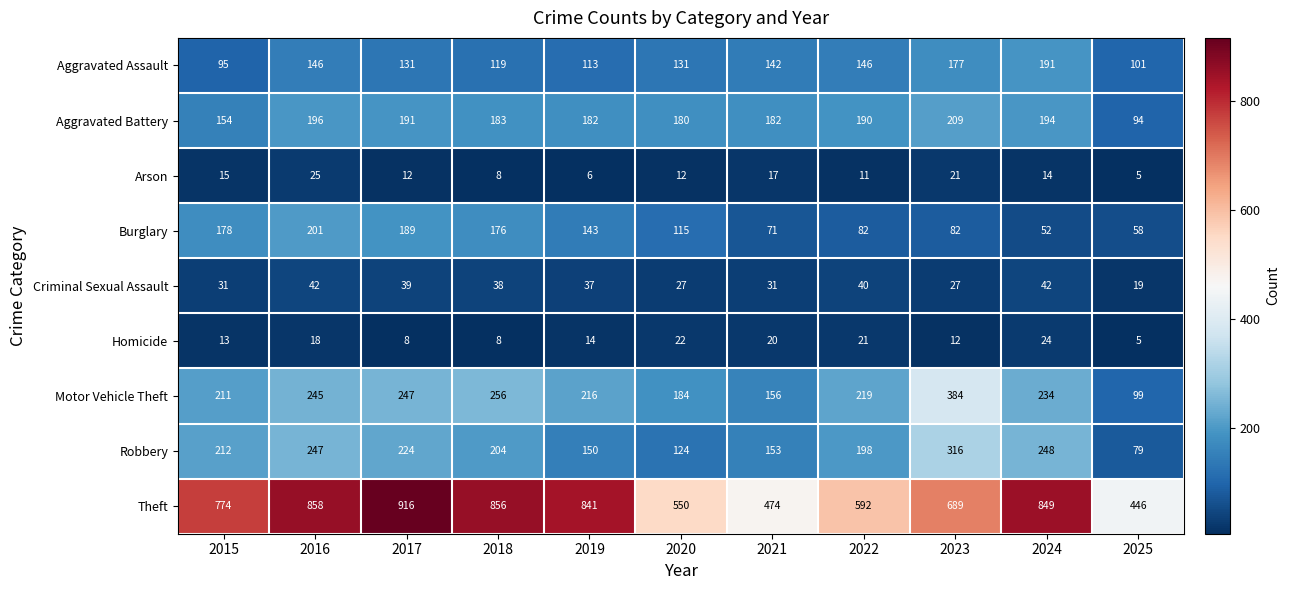

At which label is Aggravated Battery closest to 151?

2015